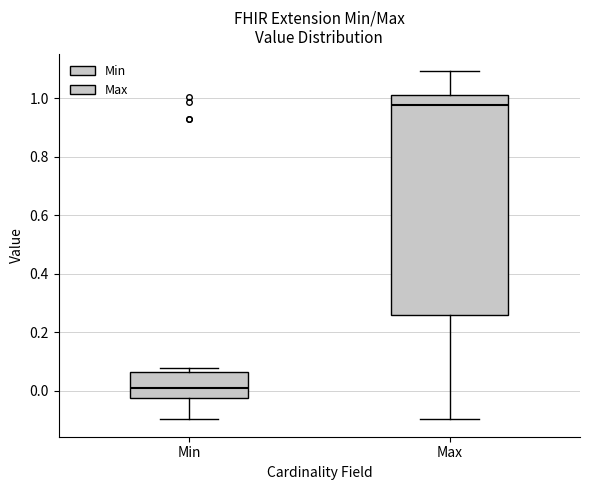

Reading left to right, transcribe this box plot: for each box, give where its median line is, the range the box spans, and where its two whiskers end, as read against the y-axis. The values are not printed on the chart, so give them approximately, as read against the axis.

Min: median 0.00, box -0.02 to 0.06, whiskers -0.10 to 0.08
Max: median 0.98, box 0.26 to 1.00, whiskers -0.10 to 1.10